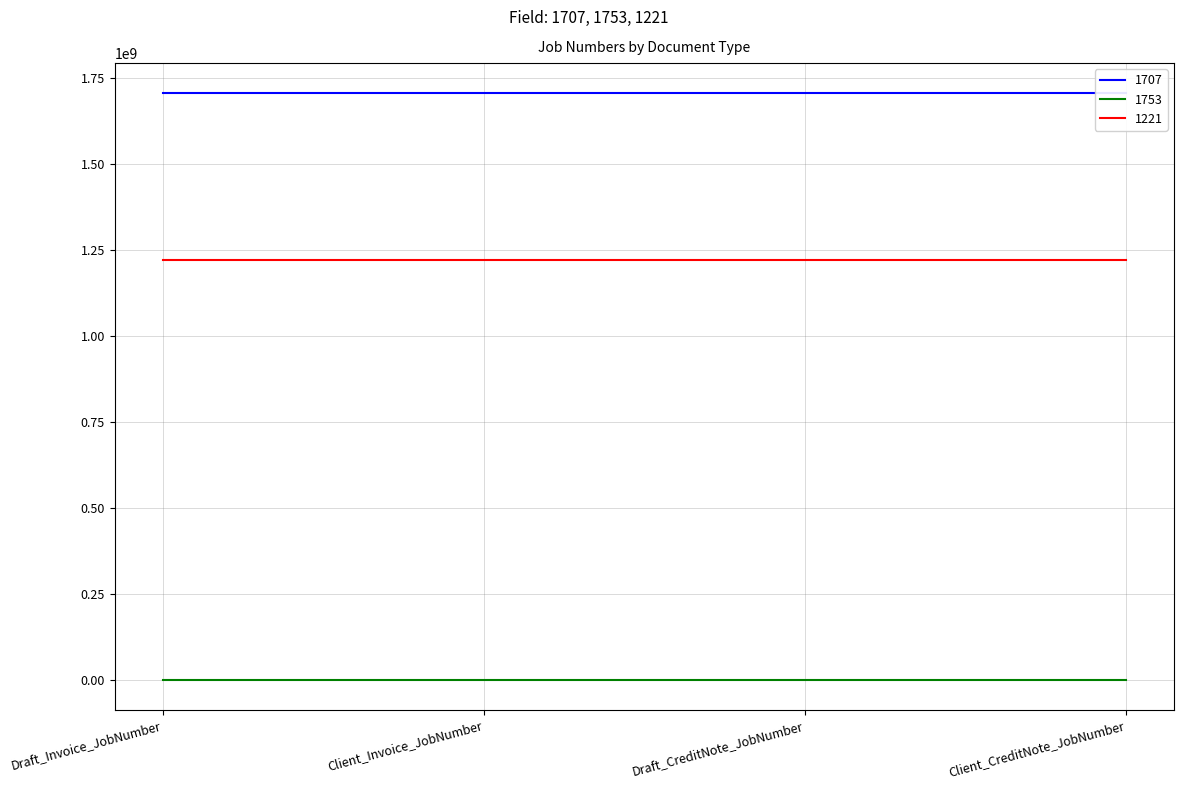

Is the value of 1707 at Draft_Invoice_JobNumber greater than the value of 1221 at Draft_CreditNote_JobNumber?

Yes